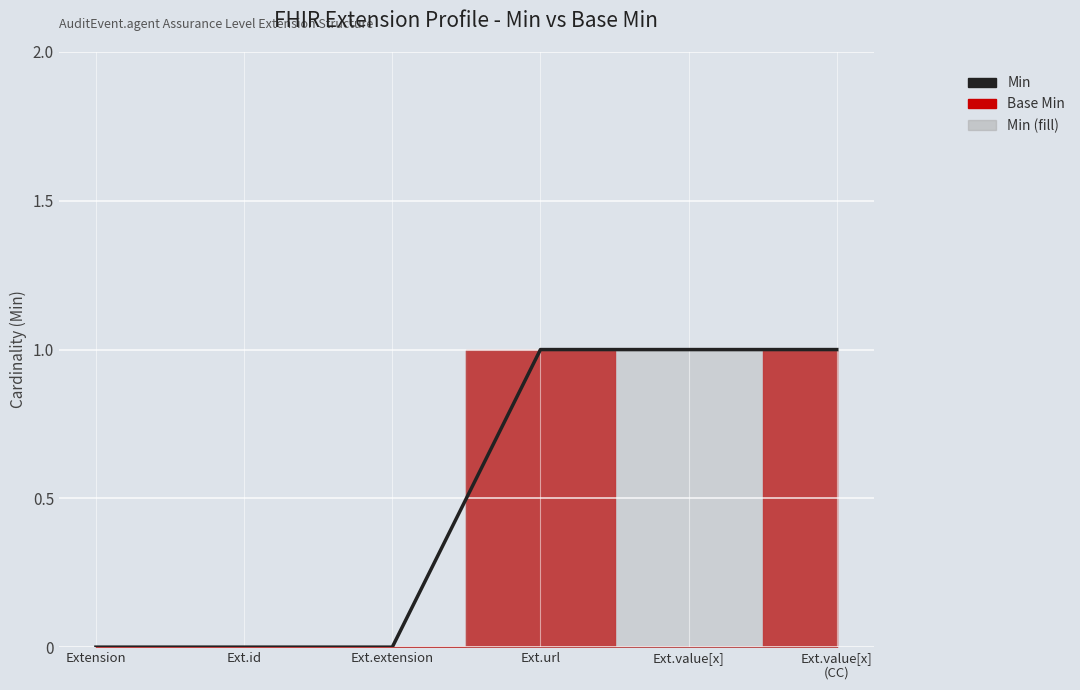

Which has a higher value, Ext.extension or Ext.value[x]?

Ext.value[x]